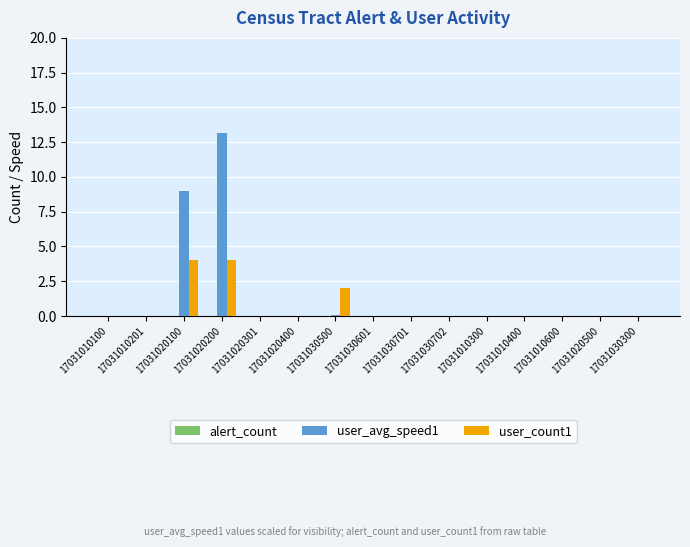

Which series has the widest spread of values?

user_avg_speed1